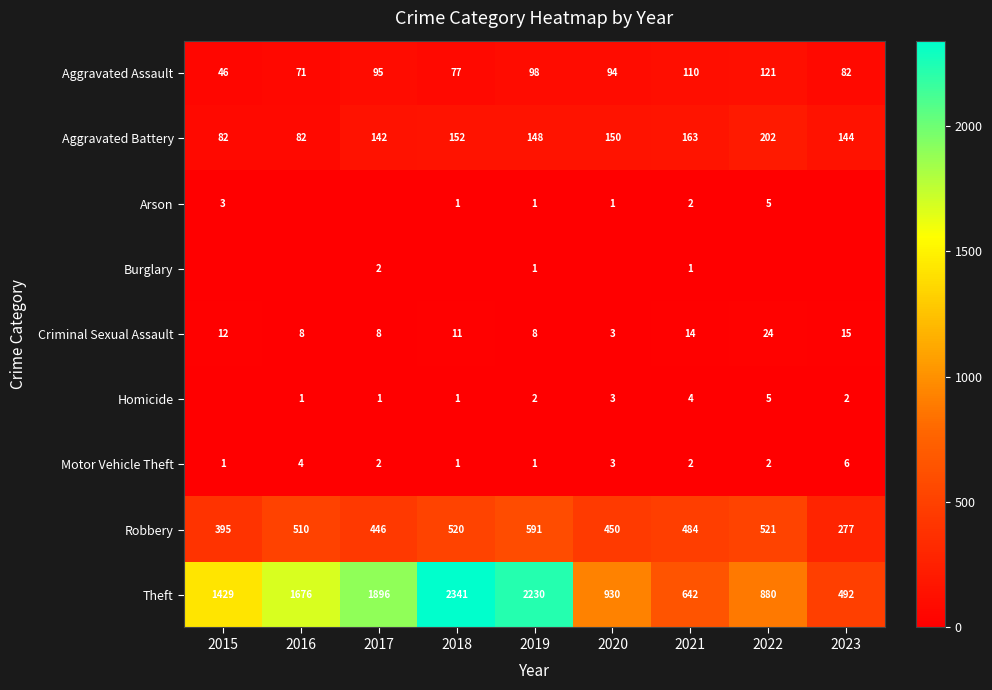

Which category has the highest value across all series?

2018